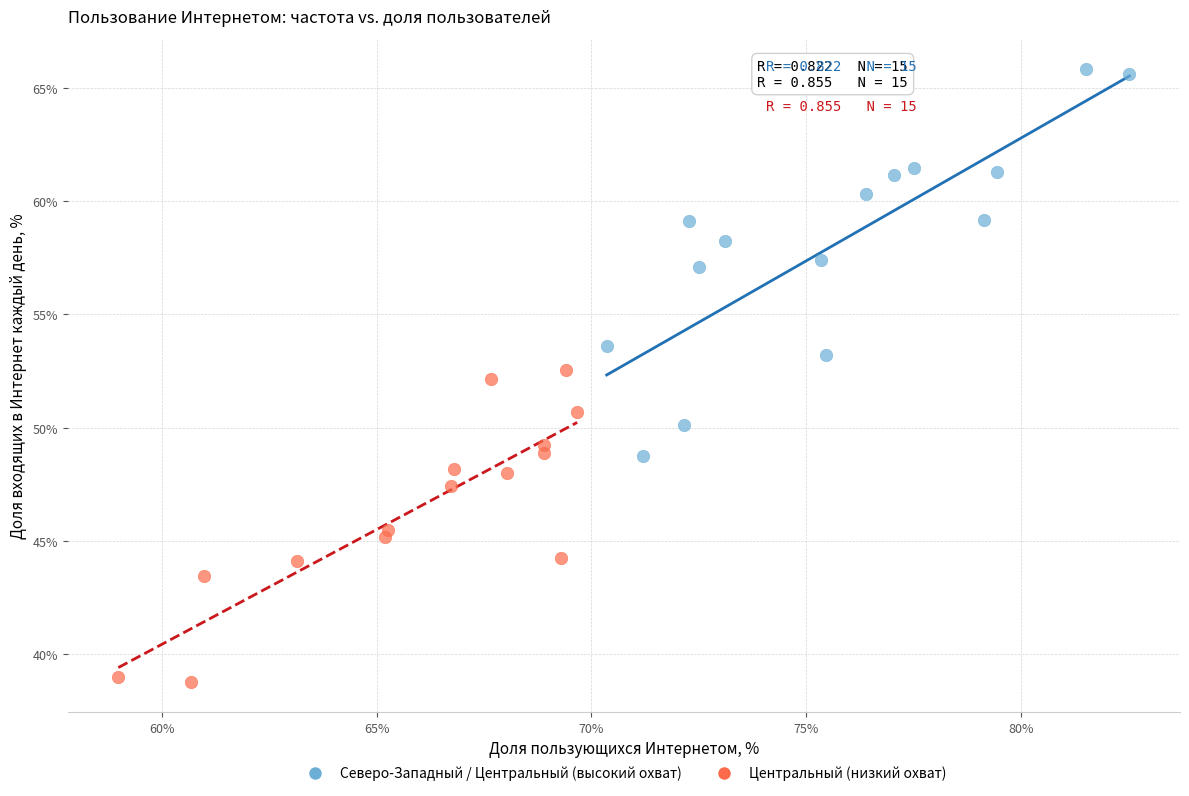

Which series contains the lowest Y value?

Центральный (низкий охват)